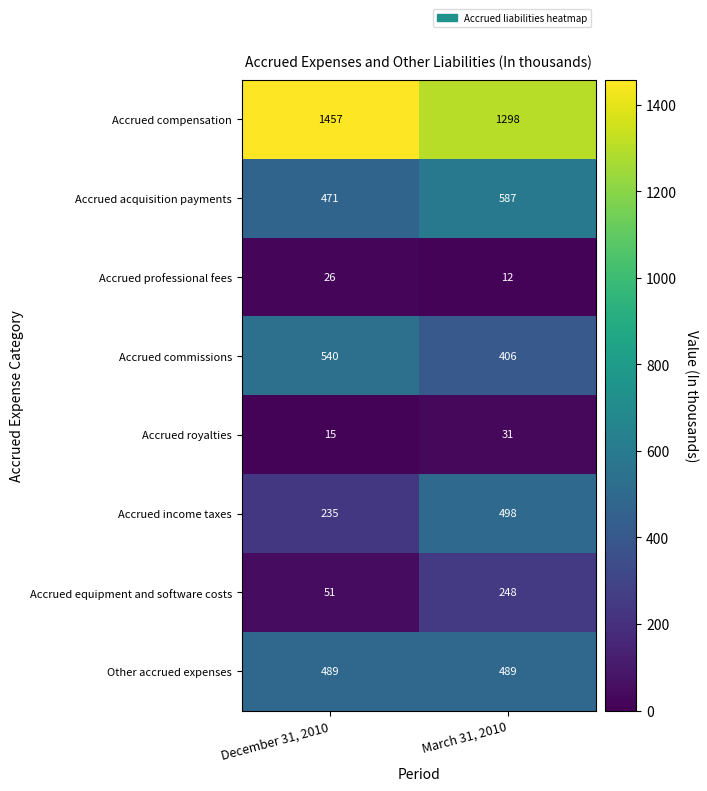

At how many categories does at least one series exceed 14?

2